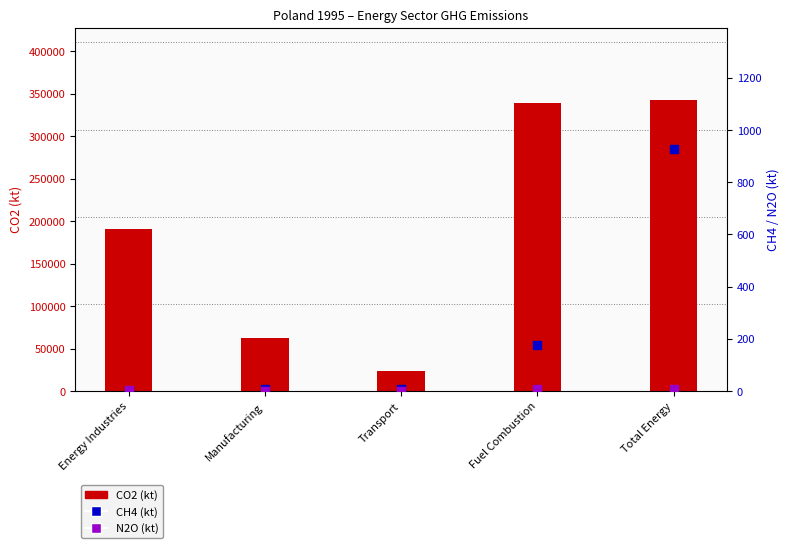

Which series has the largest total across all categories?

CO2 (kt)